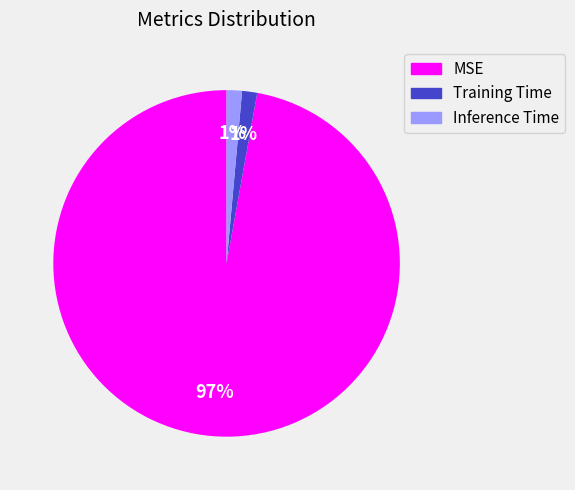

How many segments does this pie chart have?

3